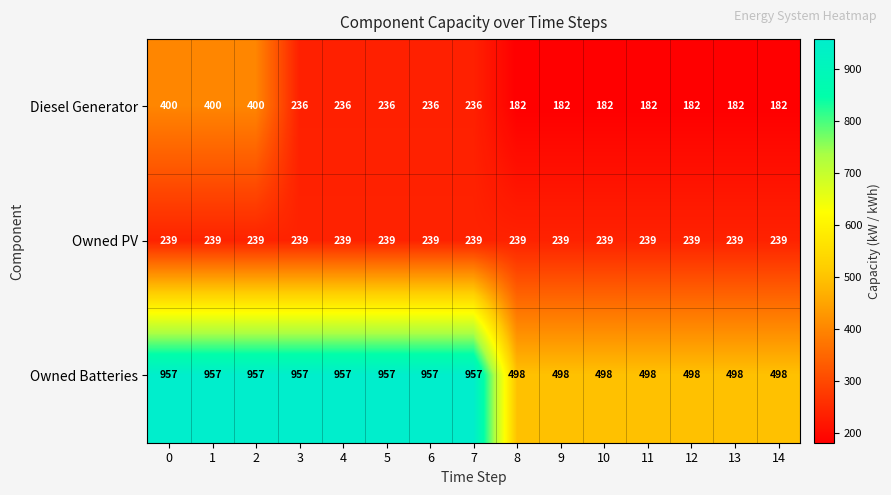

Rank the series at 9 from lowest to highest value.

Diesel Generator, Owned PV, Owned Batteries